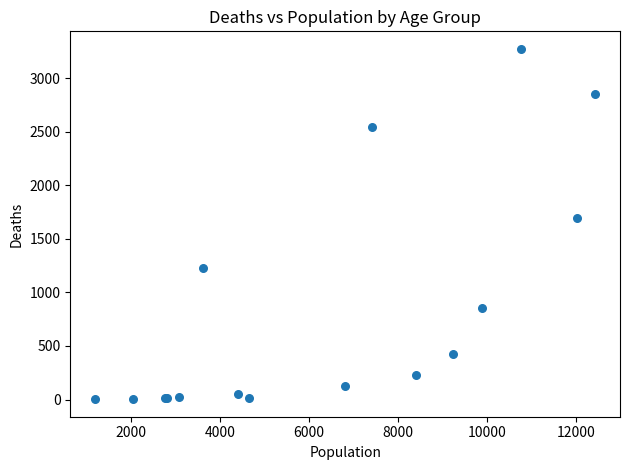

What Y value in the scatter plot is closest to 1638?

1690